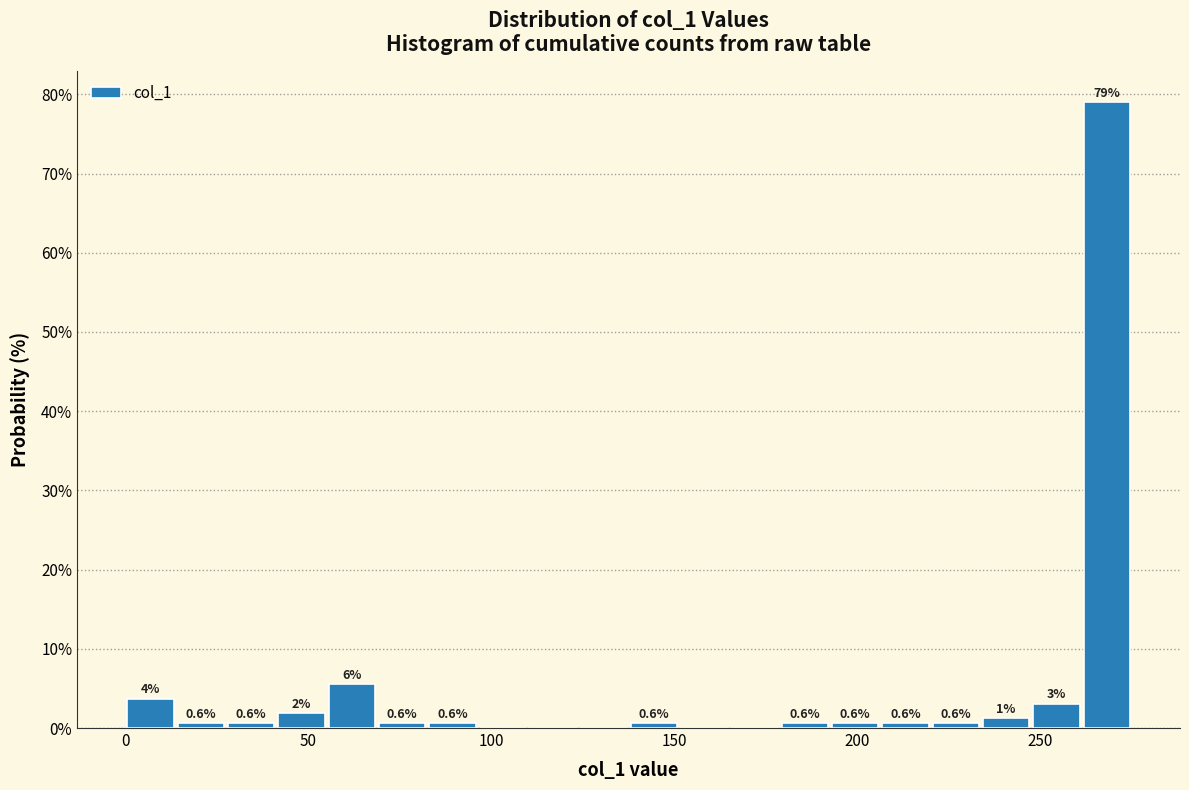

Read against the x-axis, roughly where is the centre of the tallest bar?

270